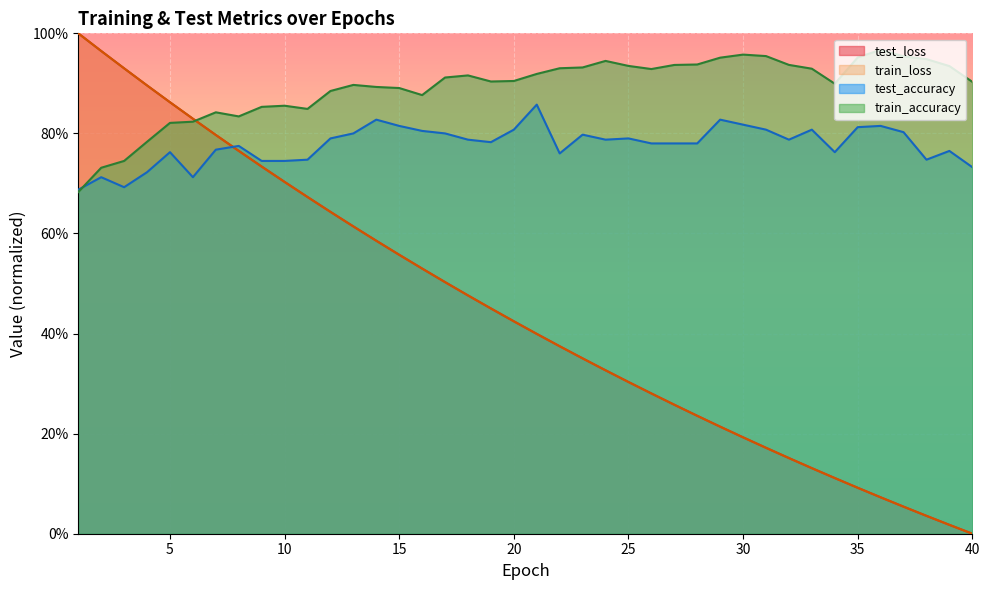

True or false: train_loss has more than 1 points higher than both neighbors.

False